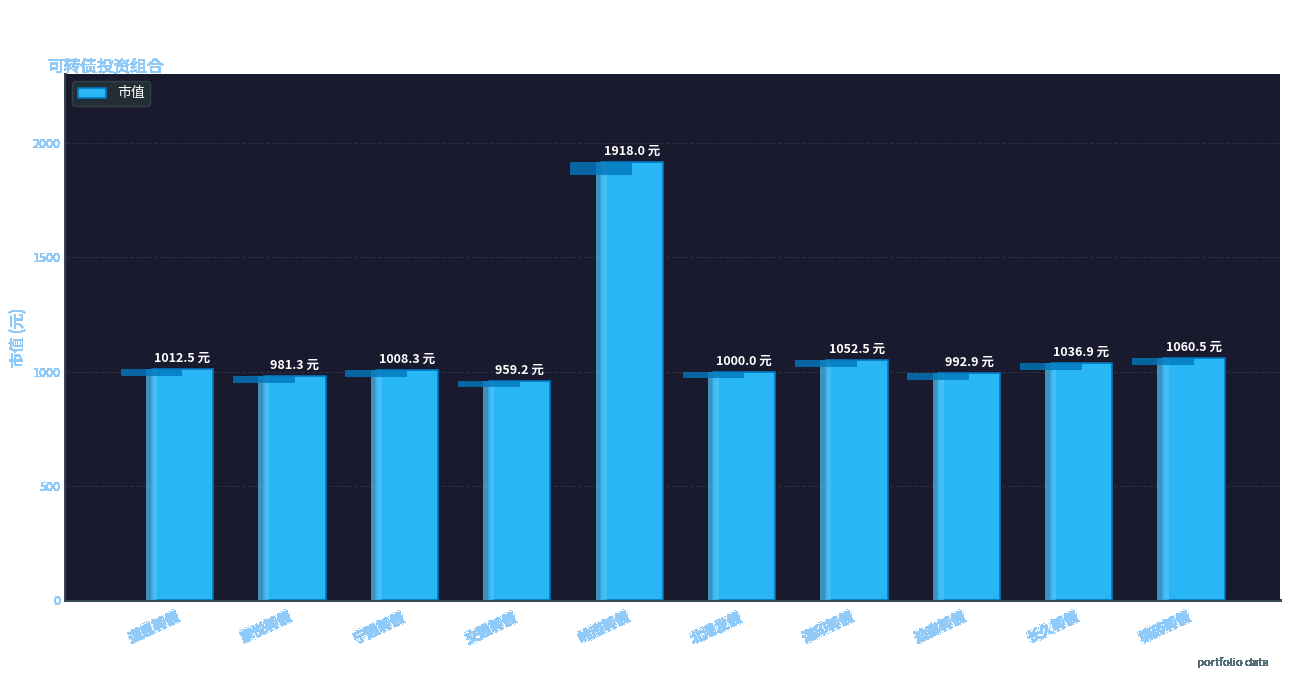

What is the approximate value at 宁建转债?

1008.3